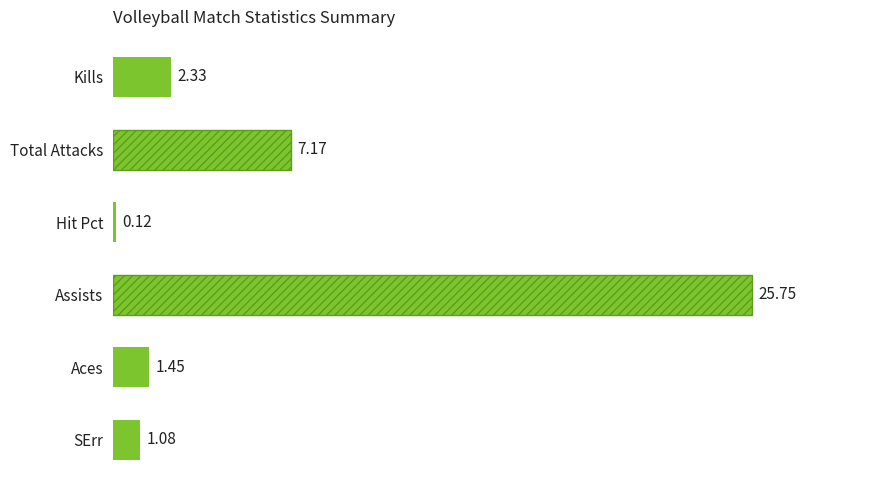

What is the sum of all values?

37.9